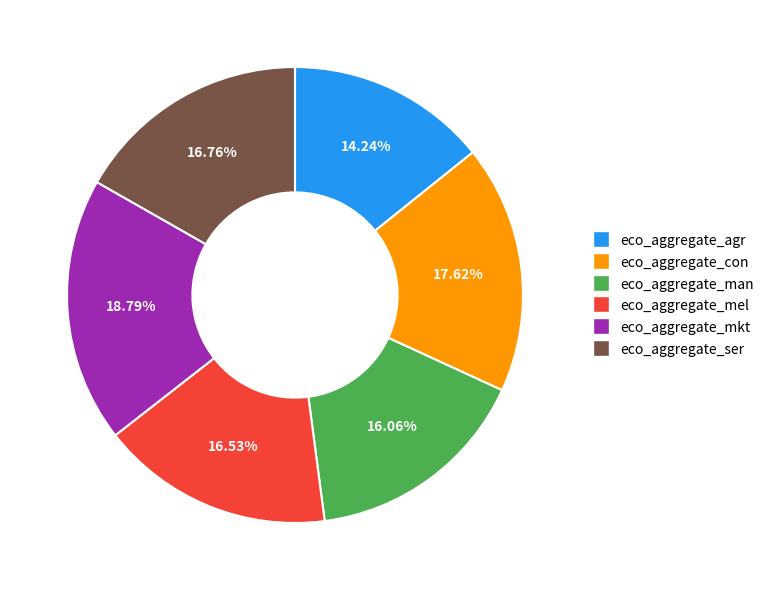

The eco_aggregate_mkt slice represents 19% of the pie. True or false?

True